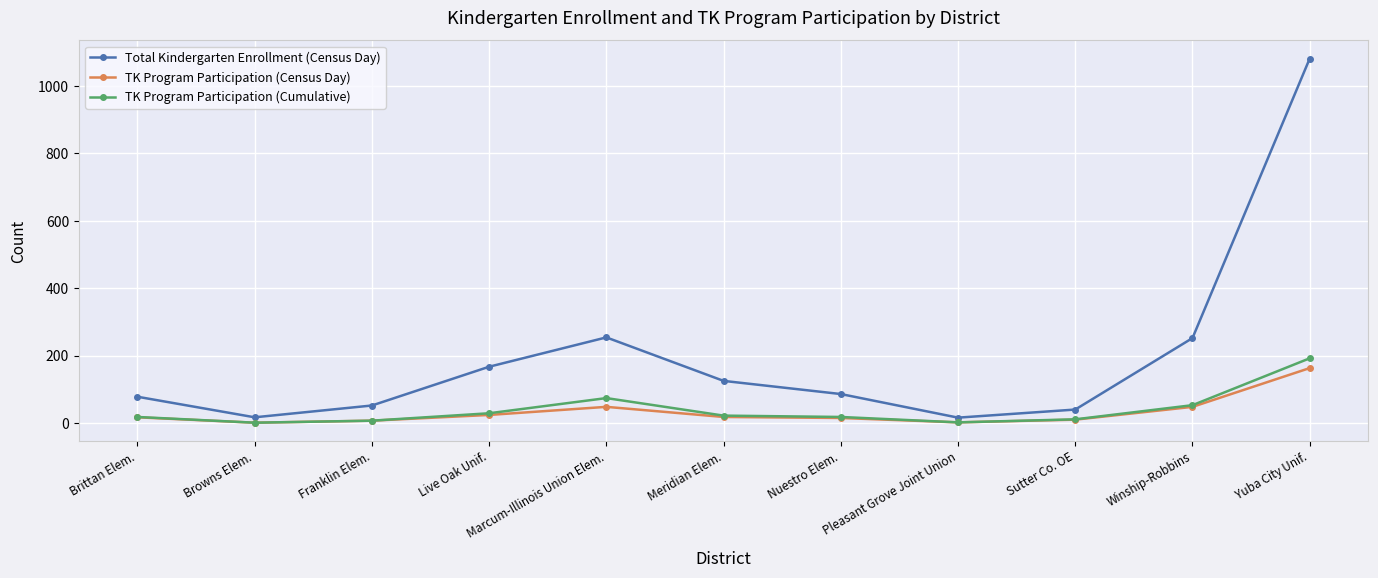

What is the difference between the second highest and second lowest values in the TK Program Participation (Cumulative) series?

72